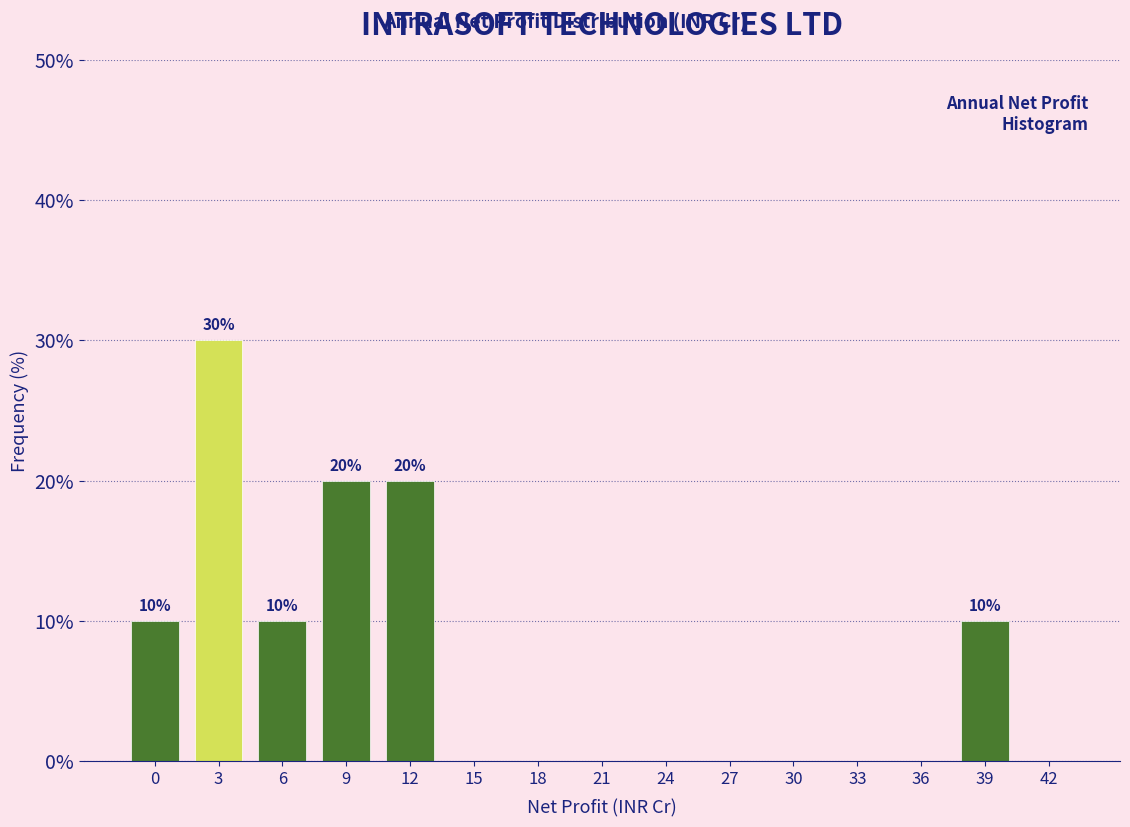

Reading left to right, transcribe all the data shown in this chart.

0=10	3=30	6=10	9=20	12=20	15=0	18=0	21=0	24=0	27=0	30=0	33=0	36=0	39=10	42=0